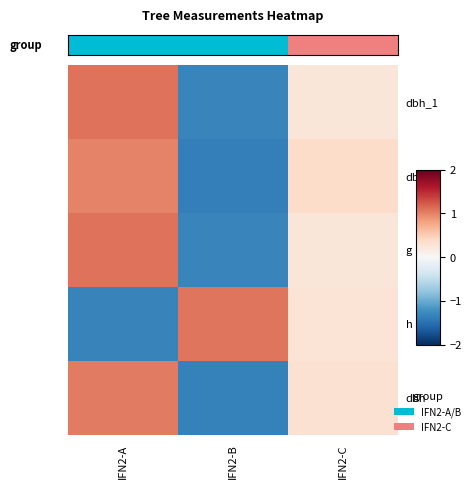

Between IFN2-B and IFN2-A, which is larger?

IFN2-A